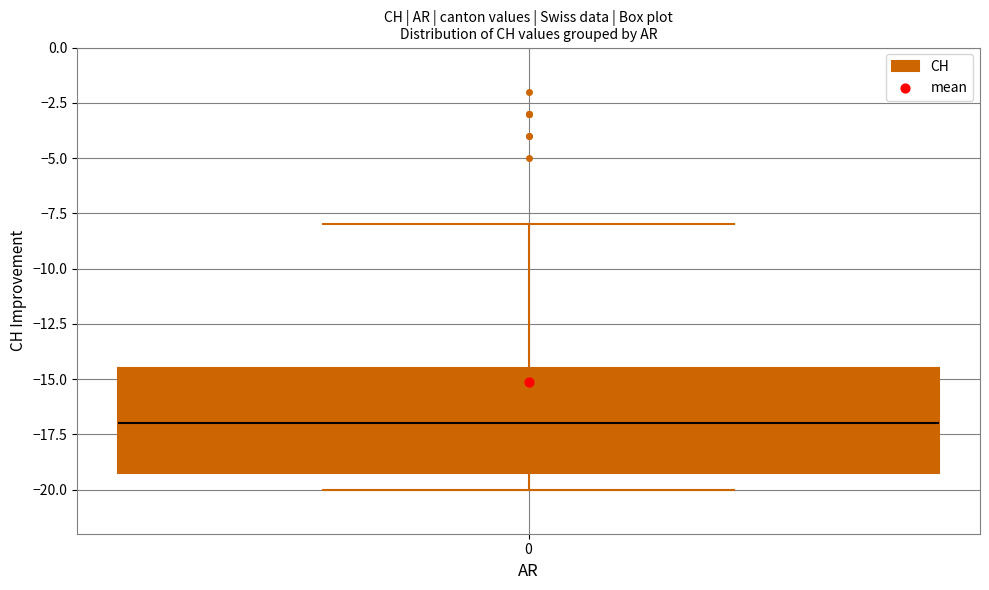

Read this box plot against the y-axis: the position of the median line, the range covered by the box, and the ends of both whiskers. The values are not printed on the chart, so give them approximately, as read against the axis.

median -17.0, box -19.0 to -14.5, whiskers -20.0 to -8.0